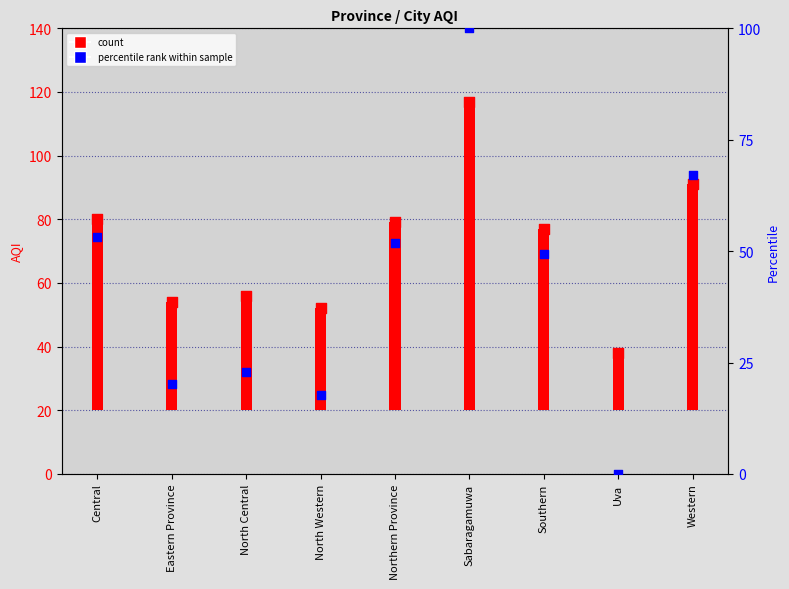

Which has a higher value, North Western or Northern Province?

Northern Province